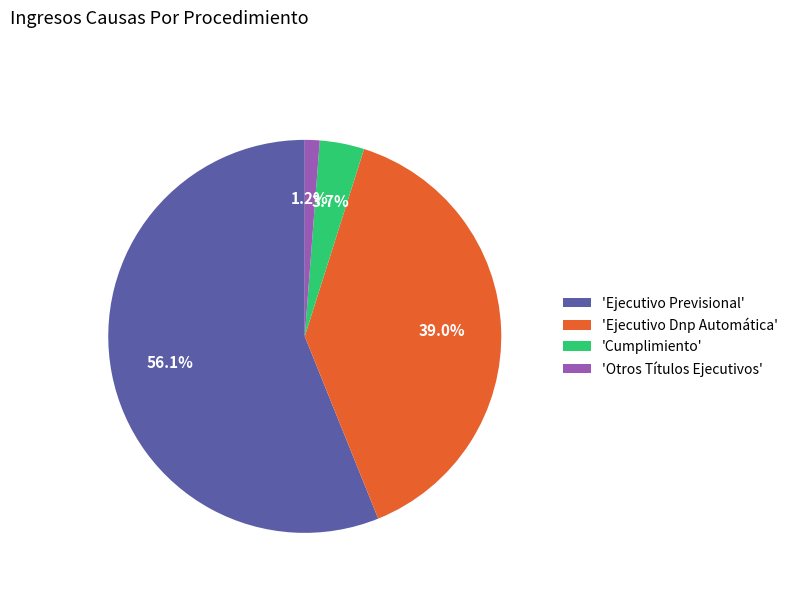

Rank the categories by value from highest to lowest.

'Ejecutivo Previsional', 'Ejecutivo Dnp Automática', 'Cumplimiento', 'Otros Títulos Ejecutivos'